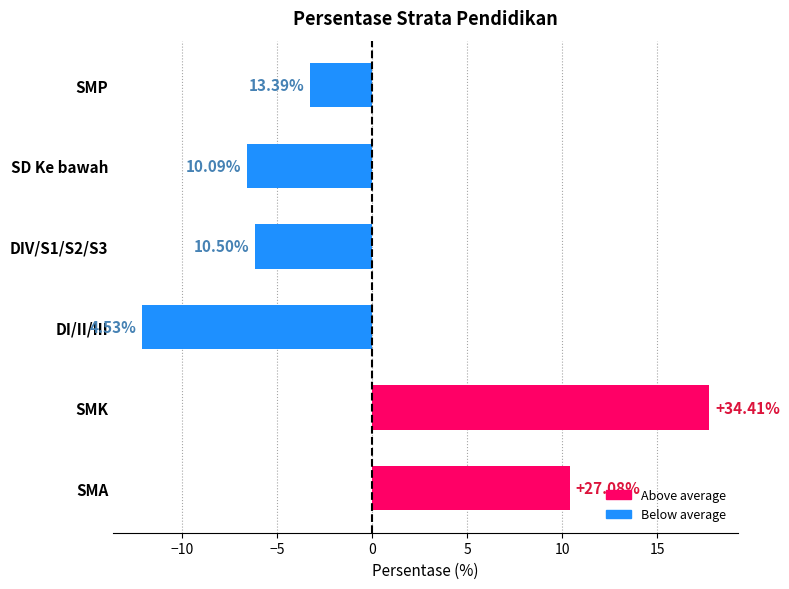

How many categories are shown in the chart?

6